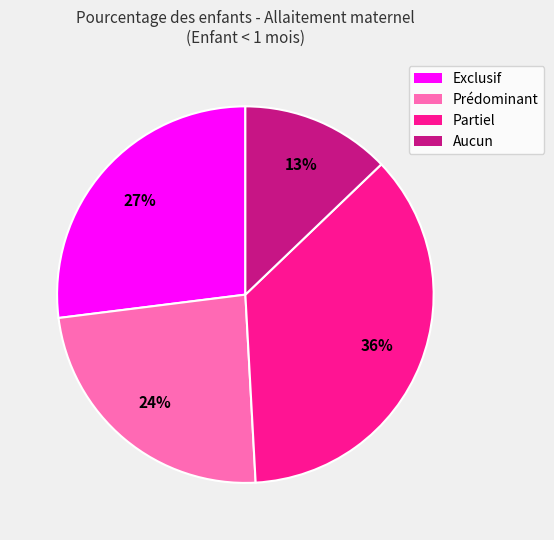

Combined, do Aucun and Exclusif account for over 50%?

No